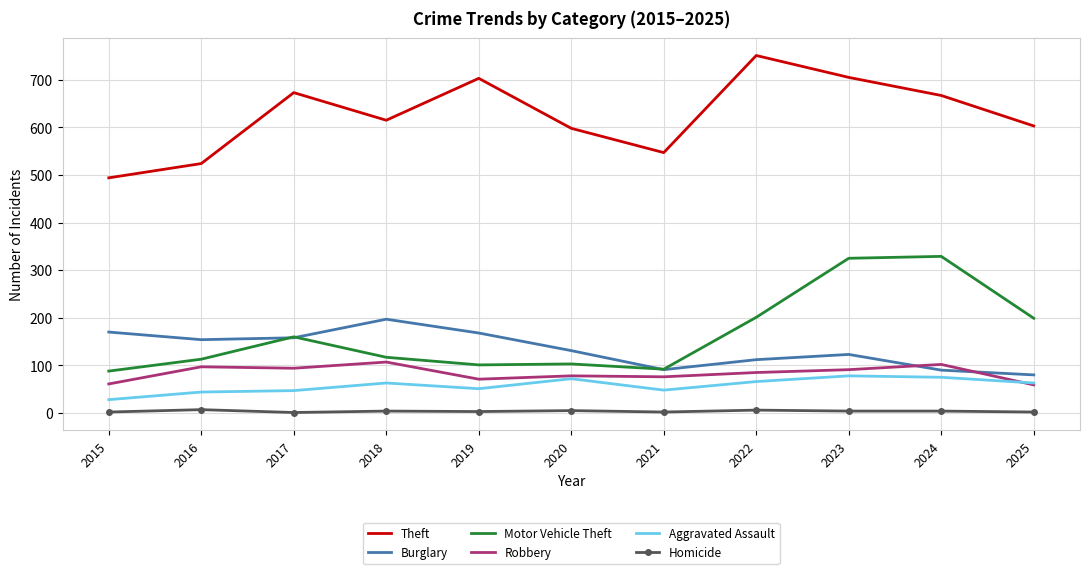

What is the maximum value for Theft?

751